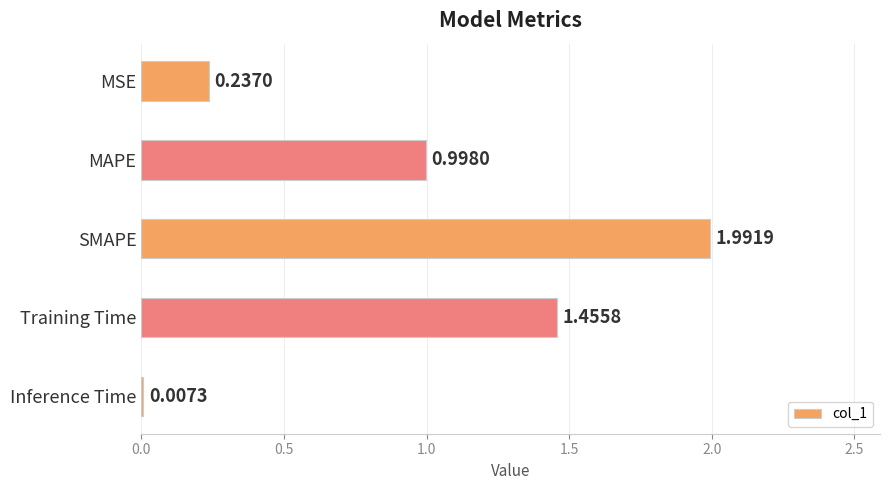

At which category does the chart reach its peak across all series?

SMAPE